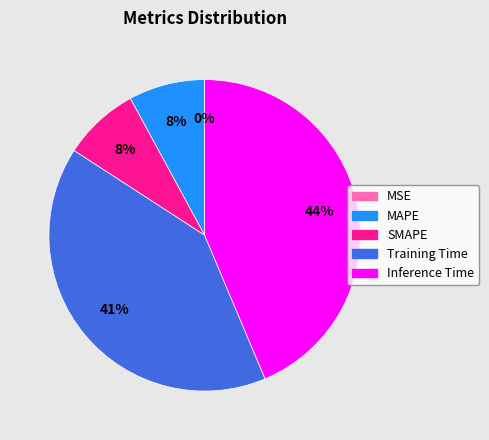

Is Inference Time the majority of the pie?

No